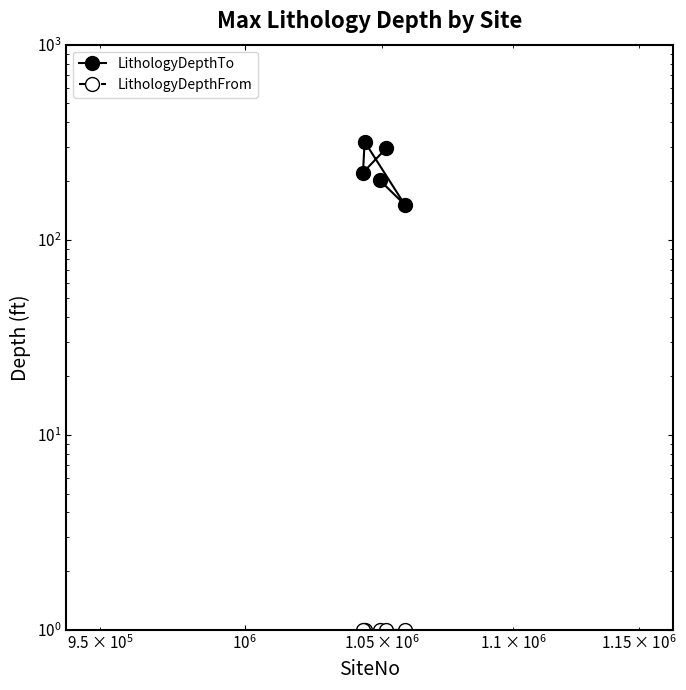

In LithologyDepthTo, how many points are lower than both neighbors (excluding endpoints)?

2